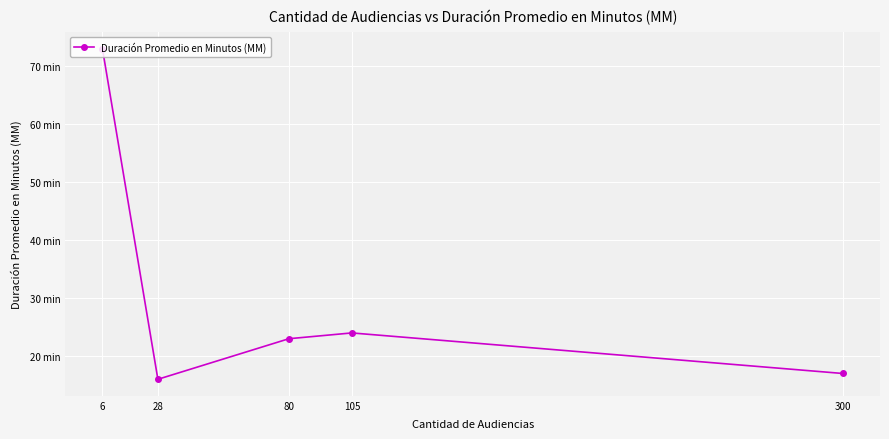

Which has a higher value, 105 or 300?

105